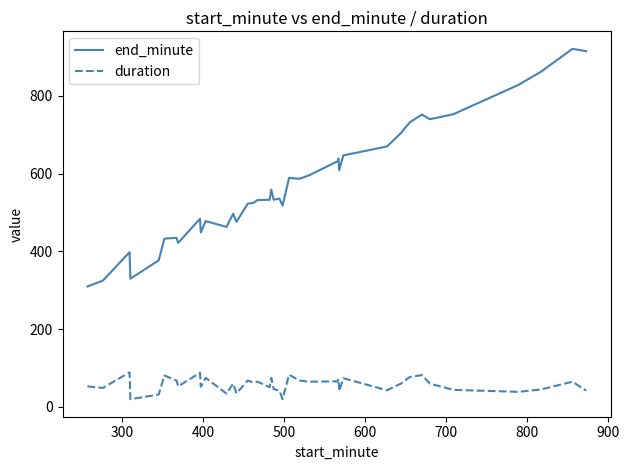

List the series in order of their overall mean, lowest first.

duration, end_minute